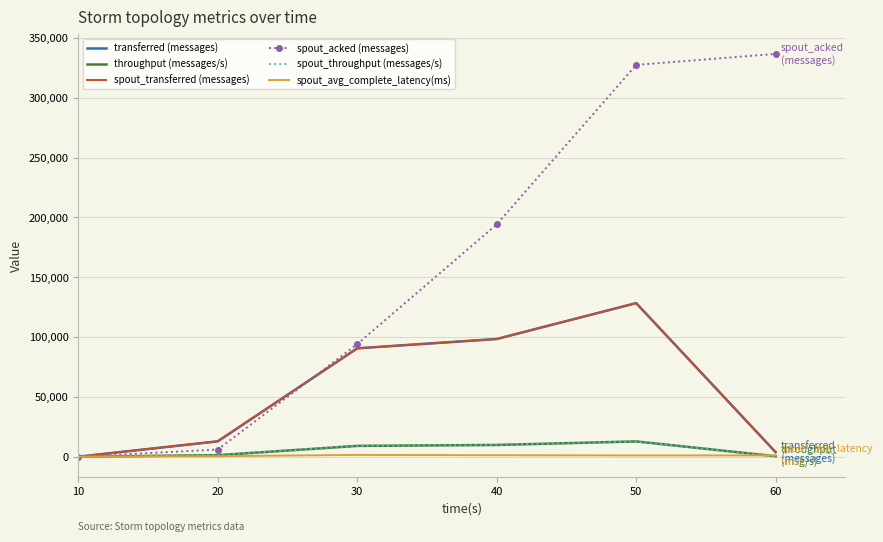

At which category does transferred (messages) reach its first local peak?

50